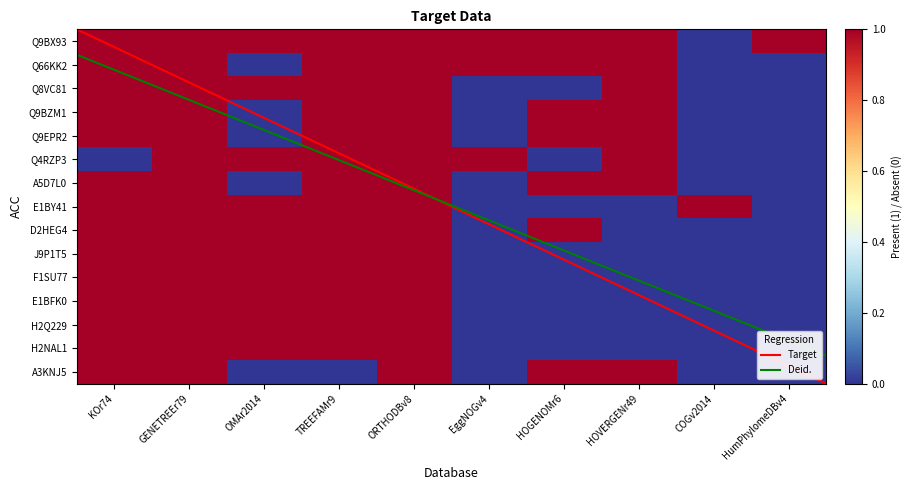

Reading left to right, what are all the values shown in this chart?

Q9BX93: KOr74=1	GENETREEr79=1	OMAr2014=1	TREEFAMr9=1	ORTHODBv8=1	EggNOGv4=1	HOGENOMr6=1	HOVERGENr49=1	COGv2014=0	HumPhylomeDBv4=1
Q66KK2: KOr74=1	GENETREEr79=1	OMAr2014=0	TREEFAMr9=1	ORTHODBv8=1	EggNOGv4=1	HOGENOMr6=1	HOVERGENr49=1	COGv2014=0	HumPhylomeDBv4=0
Q8VC81: KOr74=1	GENETREEr79=1	OMAr2014=1	TREEFAMr9=1	ORTHODBv8=1	EggNOGv4=0	HOGENOMr6=0	HOVERGENr49=1	COGv2014=0	HumPhylomeDBv4=0
Q9BZM1: KOr74=1	GENETREEr79=1	OMAr2014=0	TREEFAMr9=1	ORTHODBv8=1	EggNOGv4=0	HOGENOMr6=1	HOVERGENr49=1	COGv2014=0	HumPhylomeDBv4=0
Q9EPR2: KOr74=1	GENETREEr79=1	OMAr2014=0	TREEFAMr9=1	ORTHODBv8=1	EggNOGv4=0	HOGENOMr6=1	HOVERGENr49=1	COGv2014=0	HumPhylomeDBv4=0
Q4RZP3: KOr74=0	GENETREEr79=1	OMAr2014=1	TREEFAMr9=1	ORTHODBv8=1	EggNOGv4=1	HOGENOMr6=0	HOVERGENr49=1	COGv2014=0	HumPhylomeDBv4=0
A5D7L0: KOr74=1	GENETREEr79=1	OMAr2014=0	TREEFAMr9=1	ORTHODBv8=1	EggNOGv4=0	HOGENOMr6=1	HOVERGENr49=1	COGv2014=0	HumPhylomeDBv4=0
E1BY41: KOr74=1	GENETREEr79=1	OMAr2014=1	TREEFAMr9=1	ORTHODBv8=1	EggNOGv4=0	HOGENOMr6=0	HOVERGENr49=0	COGv2014=1	HumPhylomeDBv4=0
D2HEG4: KOr74=1	GENETREEr79=1	OMAr2014=1	TREEFAMr9=1	ORTHODBv8=1	EggNOGv4=0	HOGENOMr6=1	HOVERGENr49=0	COGv2014=0	HumPhylomeDBv4=0
J9P1T5: KOr74=1	GENETREEr79=1	OMAr2014=1	TREEFAMr9=1	ORTHODBv8=1	EggNOGv4=0	HOGENOMr6=0	HOVERGENr49=0	COGv2014=0	HumPhylomeDBv4=0
F1SU77: KOr74=1	GENETREEr79=1	OMAr2014=1	TREEFAMr9=1	ORTHODBv8=1	EggNOGv4=0	HOGENOMr6=0	HOVERGENr49=0	COGv2014=0	HumPhylomeDBv4=0
E1BFK0: KOr74=1	GENETREEr79=1	OMAr2014=1	TREEFAMr9=1	ORTHODBv8=1	EggNOGv4=0	HOGENOMr6=0	HOVERGENr49=0	COGv2014=0	HumPhylomeDBv4=0
H2Q229: KOr74=1	GENETREEr79=1	OMAr2014=1	TREEFAMr9=1	ORTHODBv8=1	EggNOGv4=0	HOGENOMr6=0	HOVERGENr49=0	COGv2014=0	HumPhylomeDBv4=0
H2NAL1: KOr74=1	GENETREEr79=1	OMAr2014=1	TREEFAMr9=1	ORTHODBv8=1	EggNOGv4=0	HOGENOMr6=0	HOVERGENr49=0	COGv2014=0	HumPhylomeDBv4=0
A3KNJ5: KOr74=1	GENETREEr79=1	OMAr2014=0	TREEFAMr9=0	ORTHODBv8=1	EggNOGv4=0	HOGENOMr6=1	HOVERGENr49=1	COGv2014=0	HumPhylomeDBv4=0